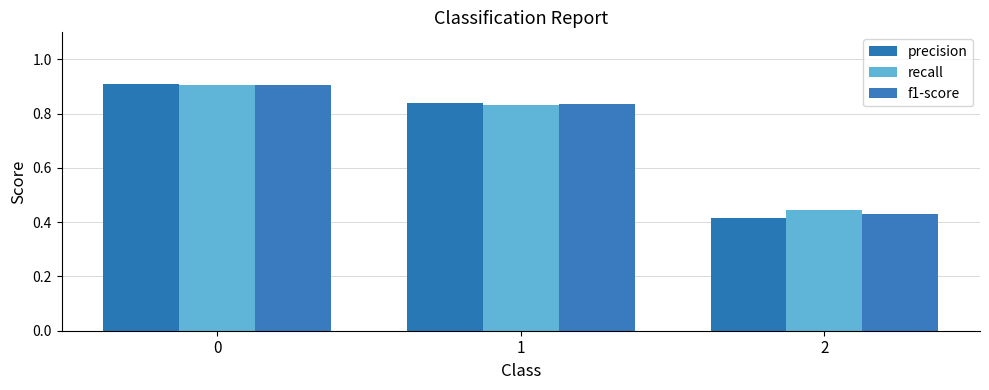

Reading left to right, transcribe all the data shown in this chart.

precision: 0=0.9	1=0.8	2=0.4
recall: 0=0.9	1=0.8	2=0.4
f1-score: 0=0.9	1=0.8	2=0.4